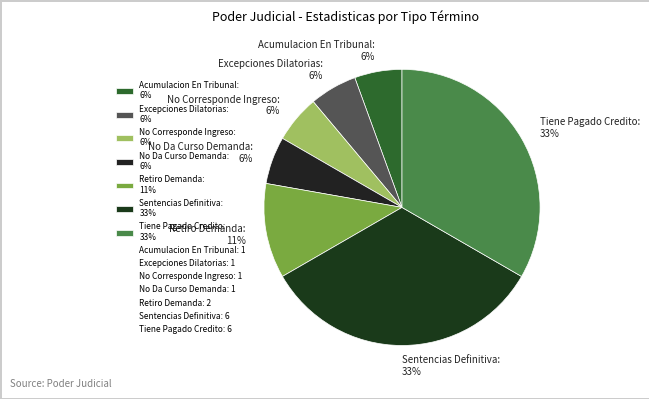

To the nearest percent, what is the average slice percentage?

14%